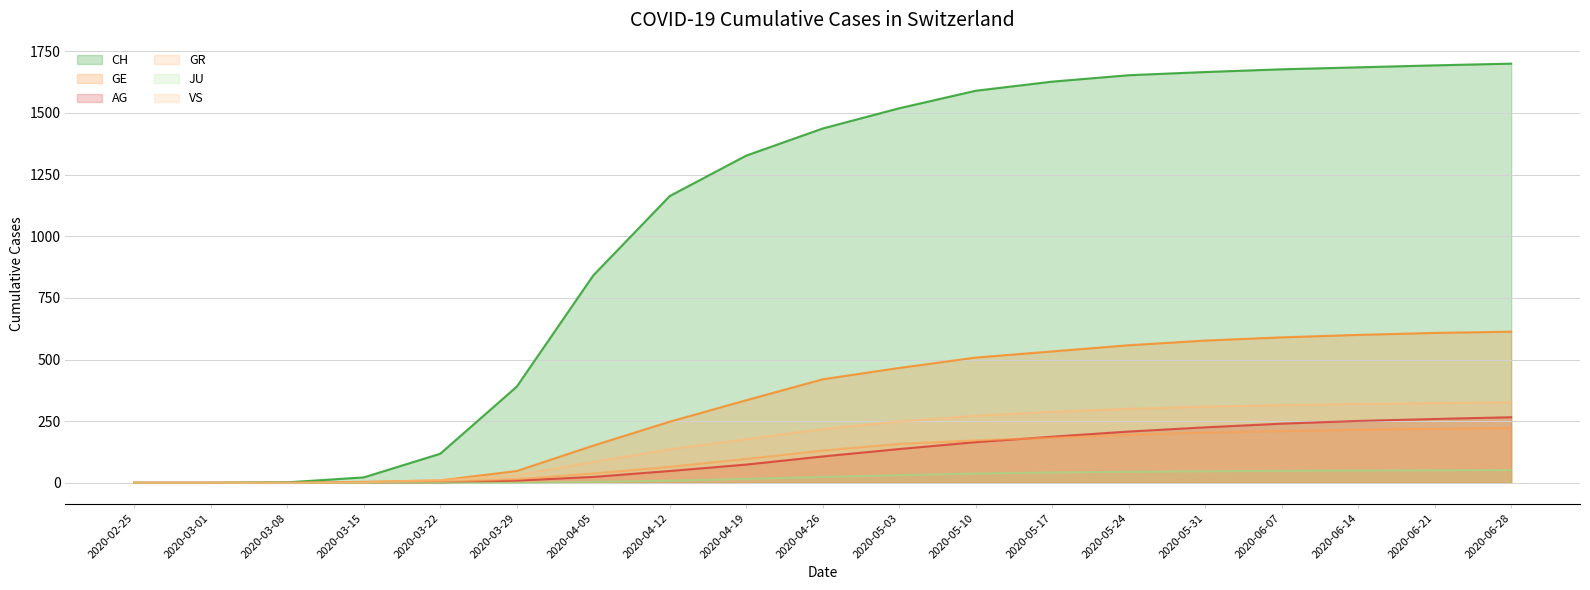

True or false: GE has more than 1 points higher than both neighbors.

False